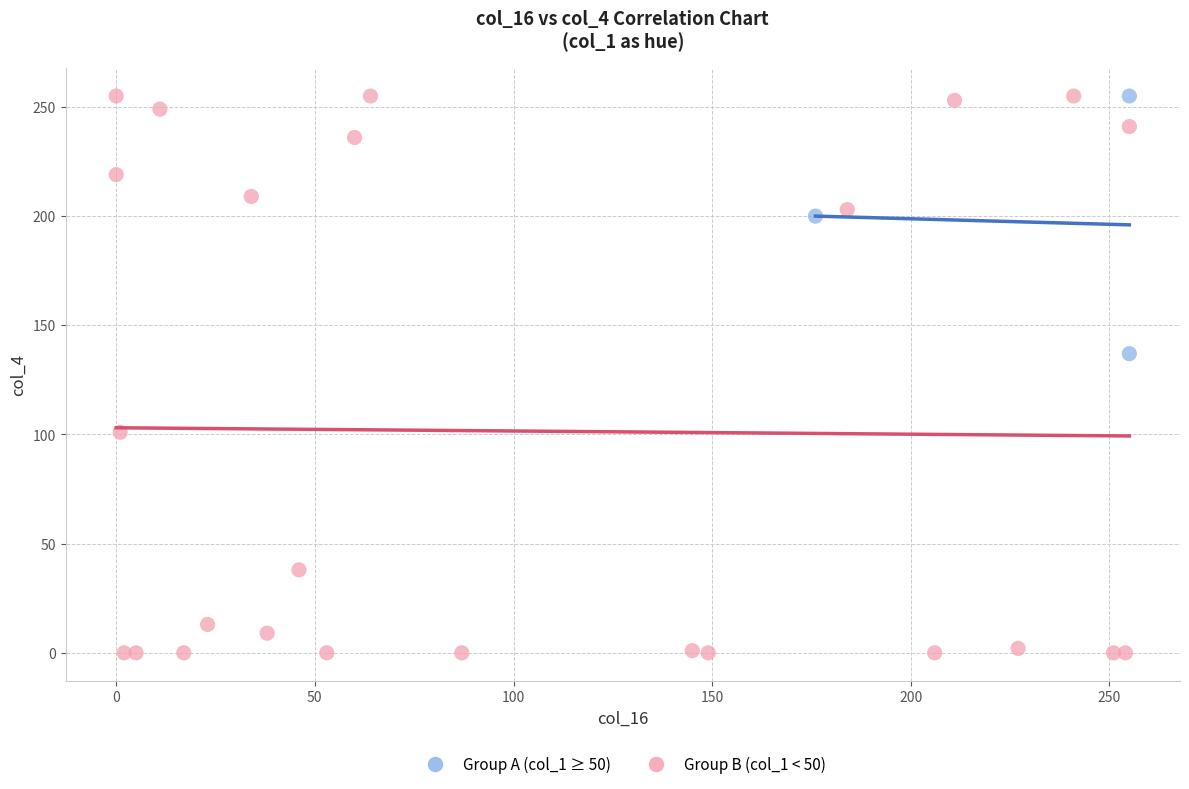

Which series contains the lowest Y value?

Group B (col_1 < 50)